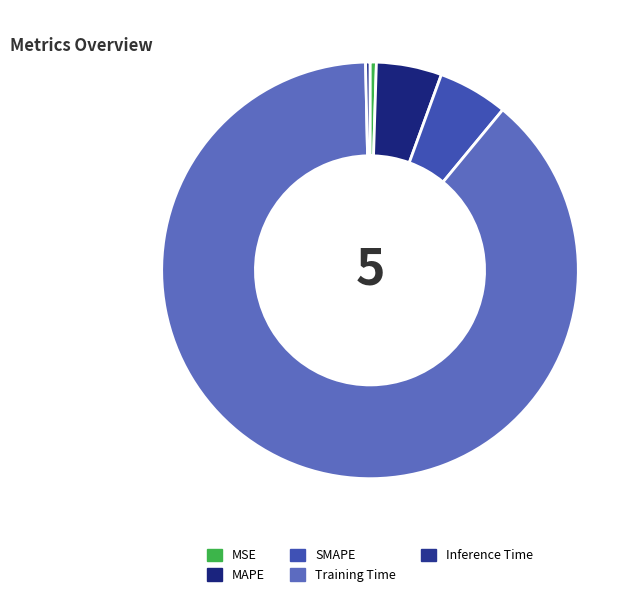

To the nearest percent, what is the combined percentage of MAPE and Inference Time?

5%